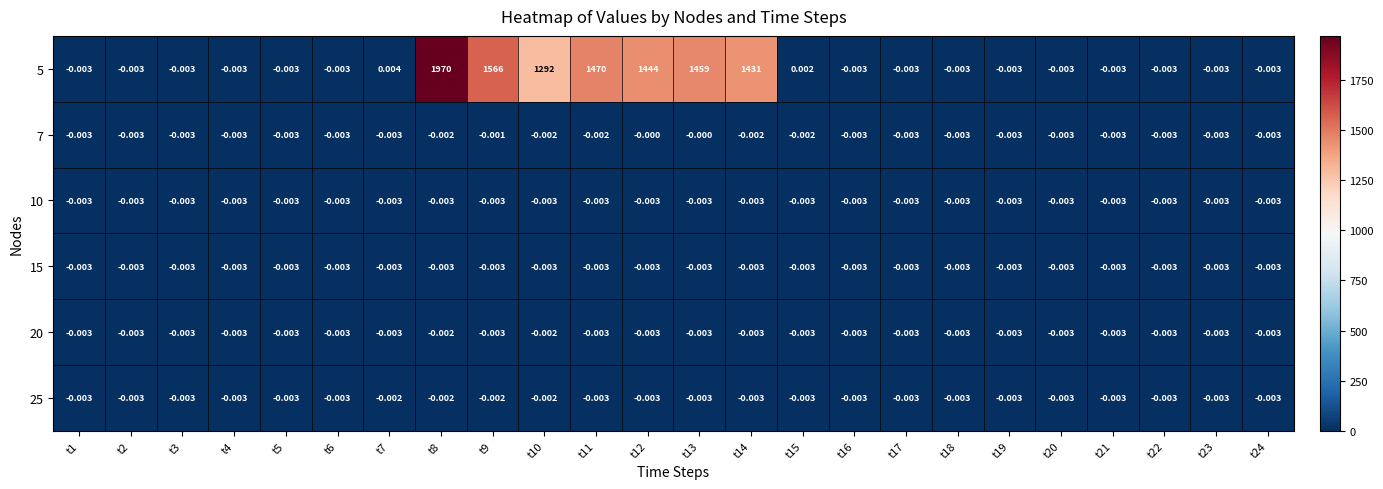

Which series has the largest range (max minus min)?

5